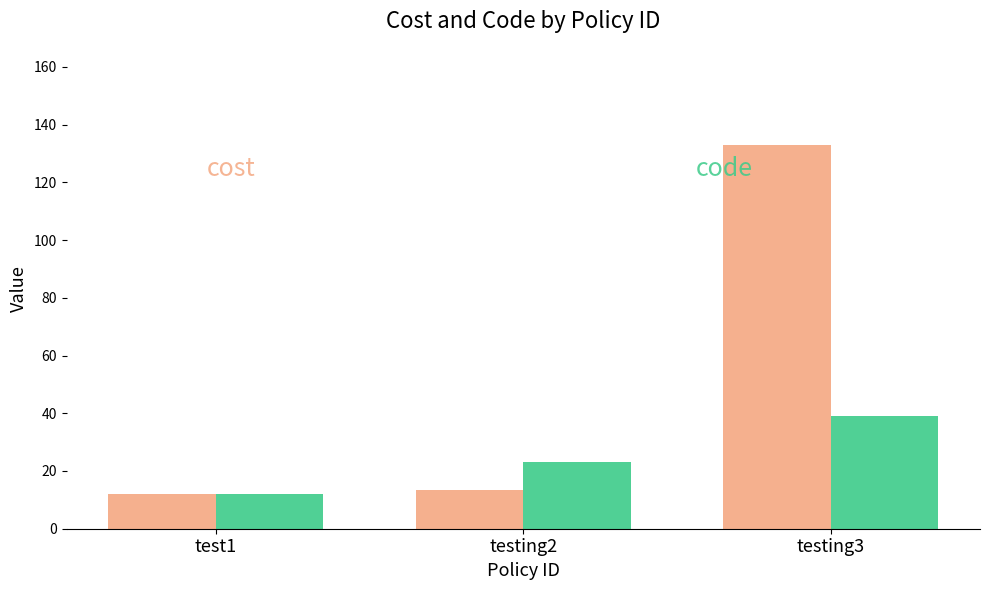

Which label corresponds to the largest value in the chart?

testing3